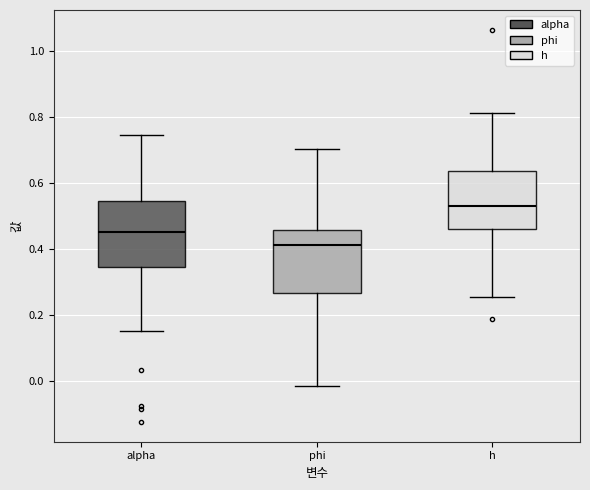

Reading left to right, transcribe this box plot: for each box, give where its median line is, the range the box spans, and where its two whiskers end, as read against the y-axis. The values are not printed on the chart, so give them approximately, as read against the axis.

alpha: median 0.46, box 0.34 to 0.54, whiskers 0.16 to 0.74
phi: median 0.42, box 0.26 to 0.46, whiskers -0.02 to 0.70
h: median 0.54, box 0.46 to 0.64, whiskers 0.26 to 0.82